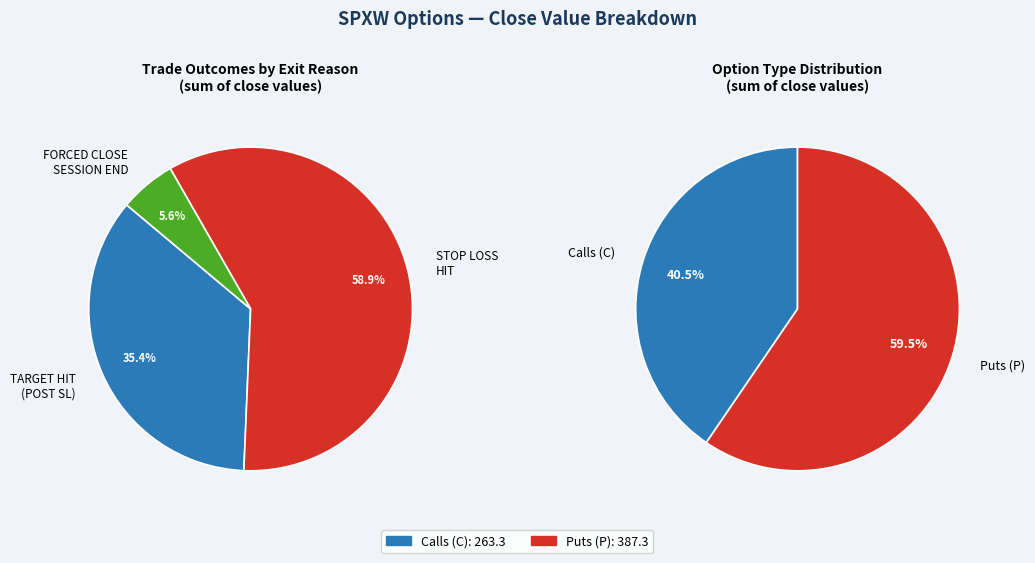

Is 3 the majority of the pie?

No